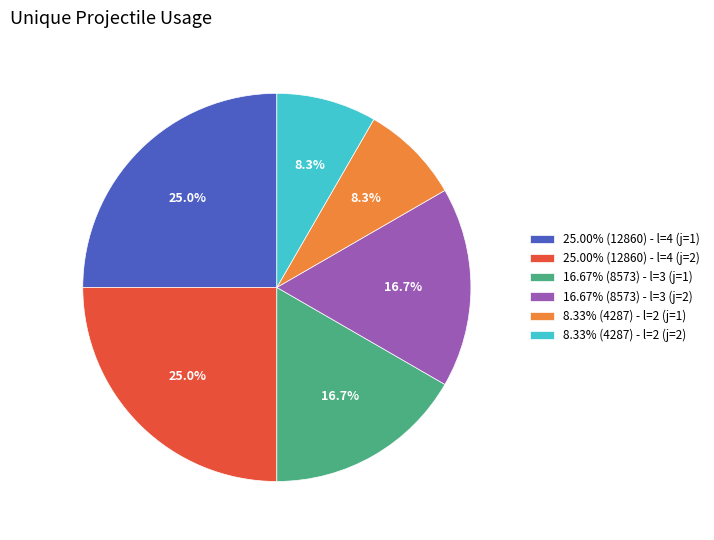

Count the number of slices in the pie.

6